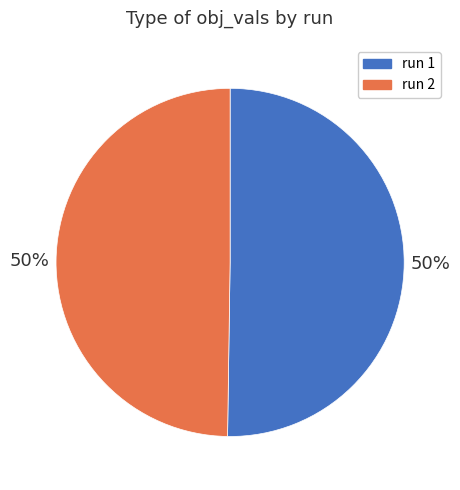

Combined, do run 2 and run 1 account for over 50%?

Yes